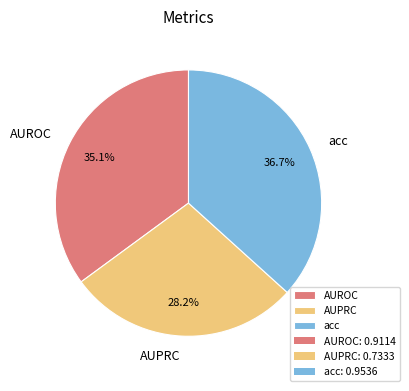

The AUPRC slice represents 28% of the pie. True or false?

True